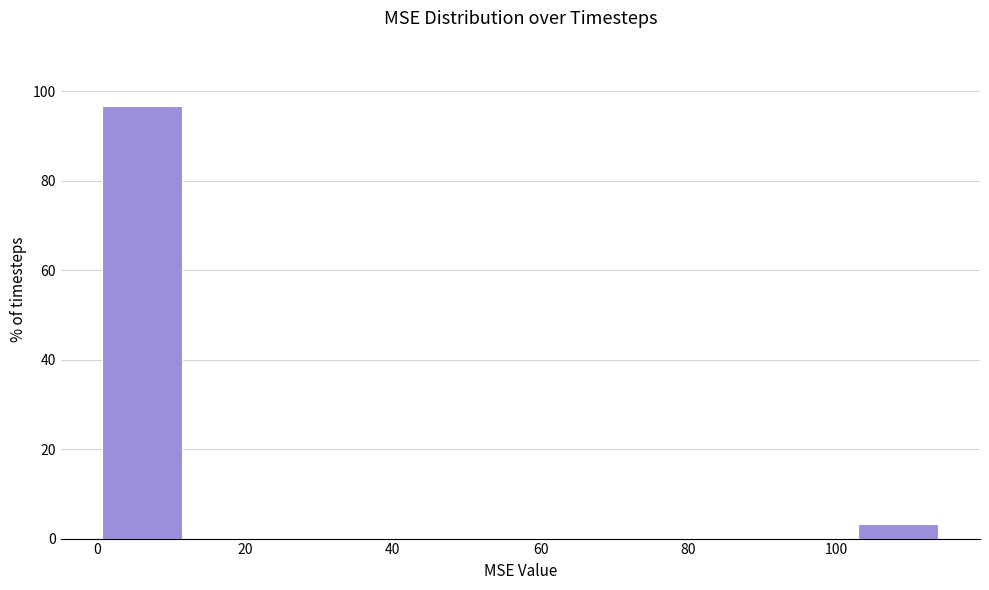

Which range on the x-axis has the tallest bar?

0 to 12